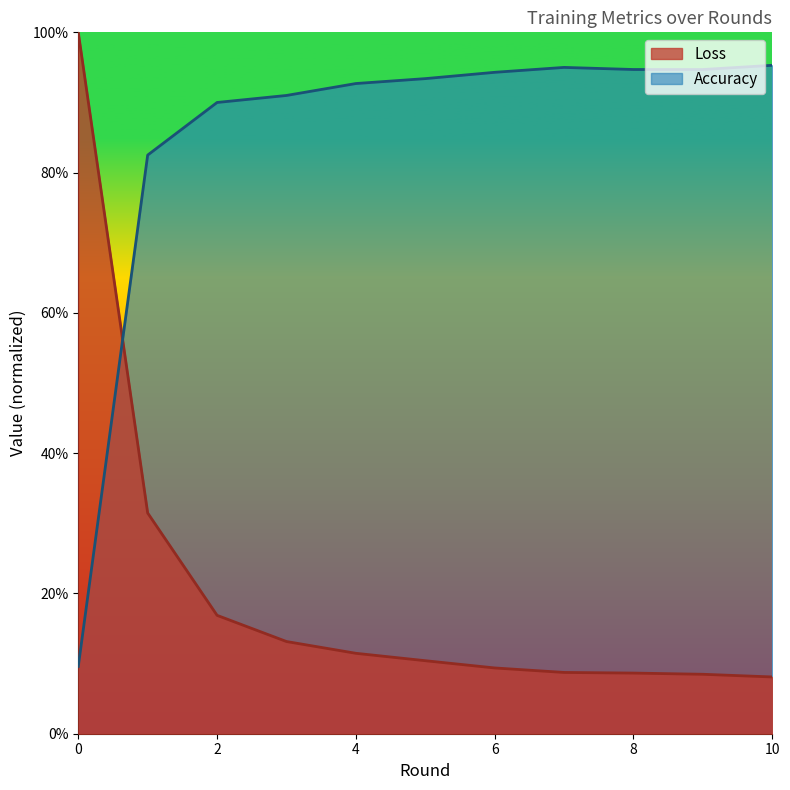

What is the maximum value for Accuracy?

1.0